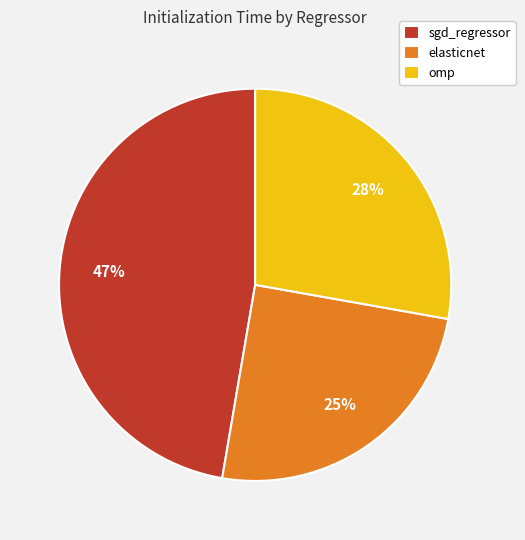

Rank the categories by value from lowest to highest.

elasticnet, omp, sgd_regressor